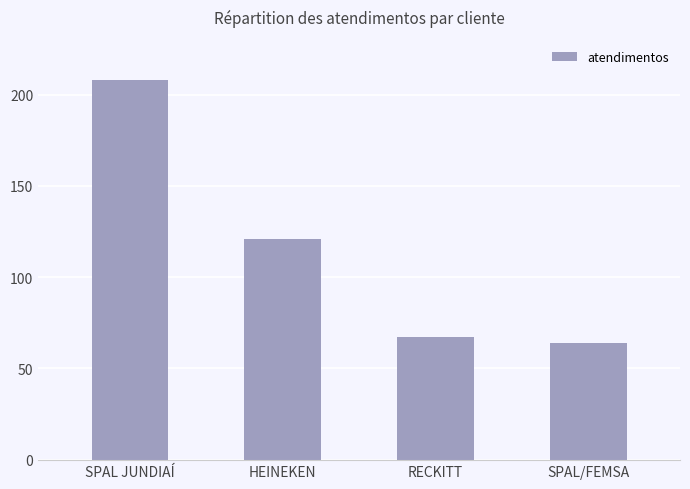

How many bars are there in total?

4